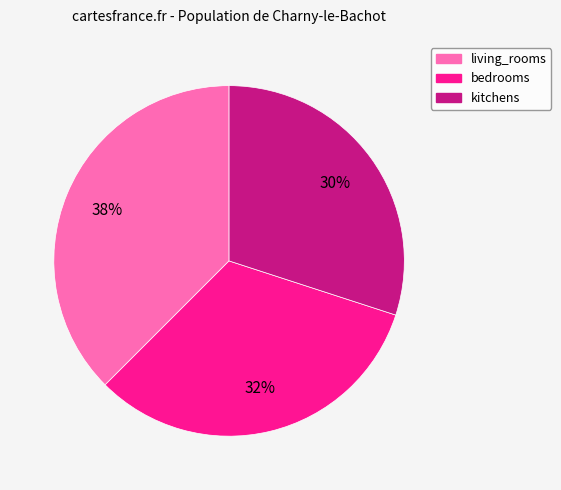

The kitchens slice represents 39% of the pie. True or false?

False